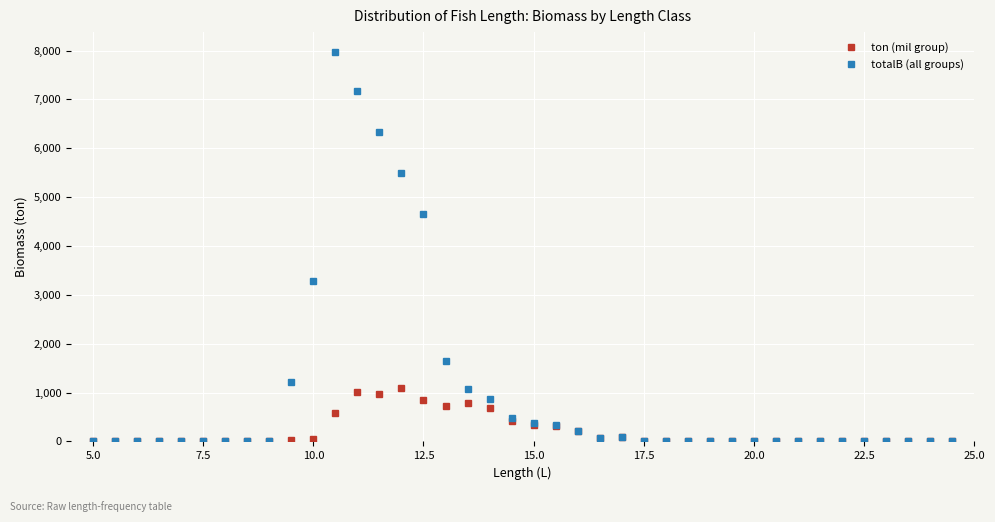

What is the greatest value displayed?

7979